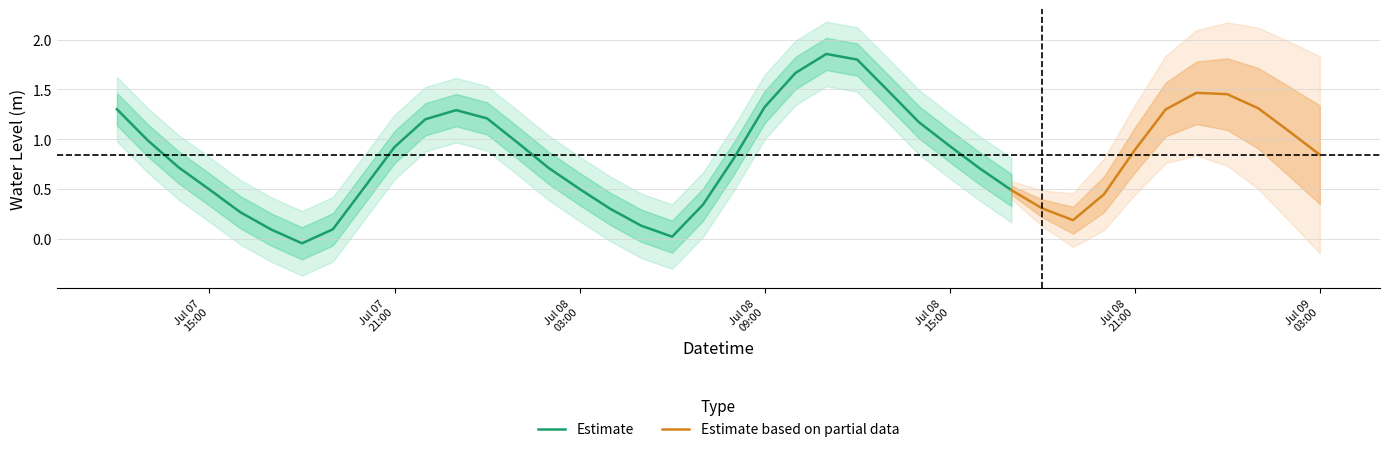

Is it true that the value at 2024-07-07 12:00:00 is 2.1?

False